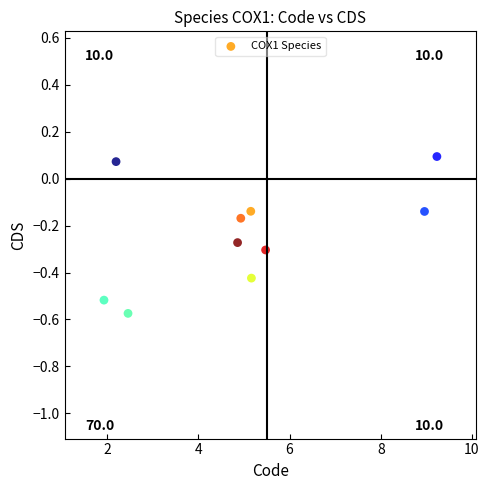

What is the range of X values (max minus min)?

7.3